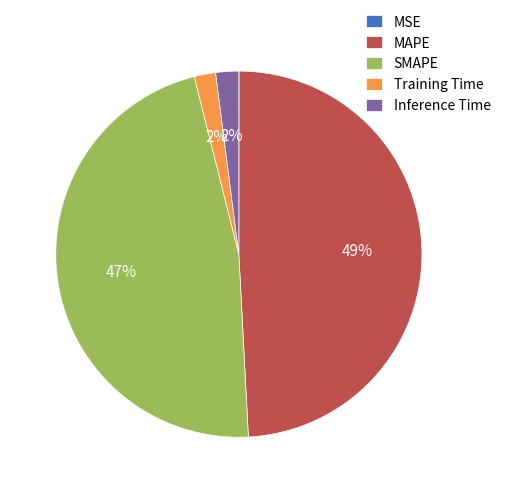

Which category has the biggest portion of the pie?

MAPE